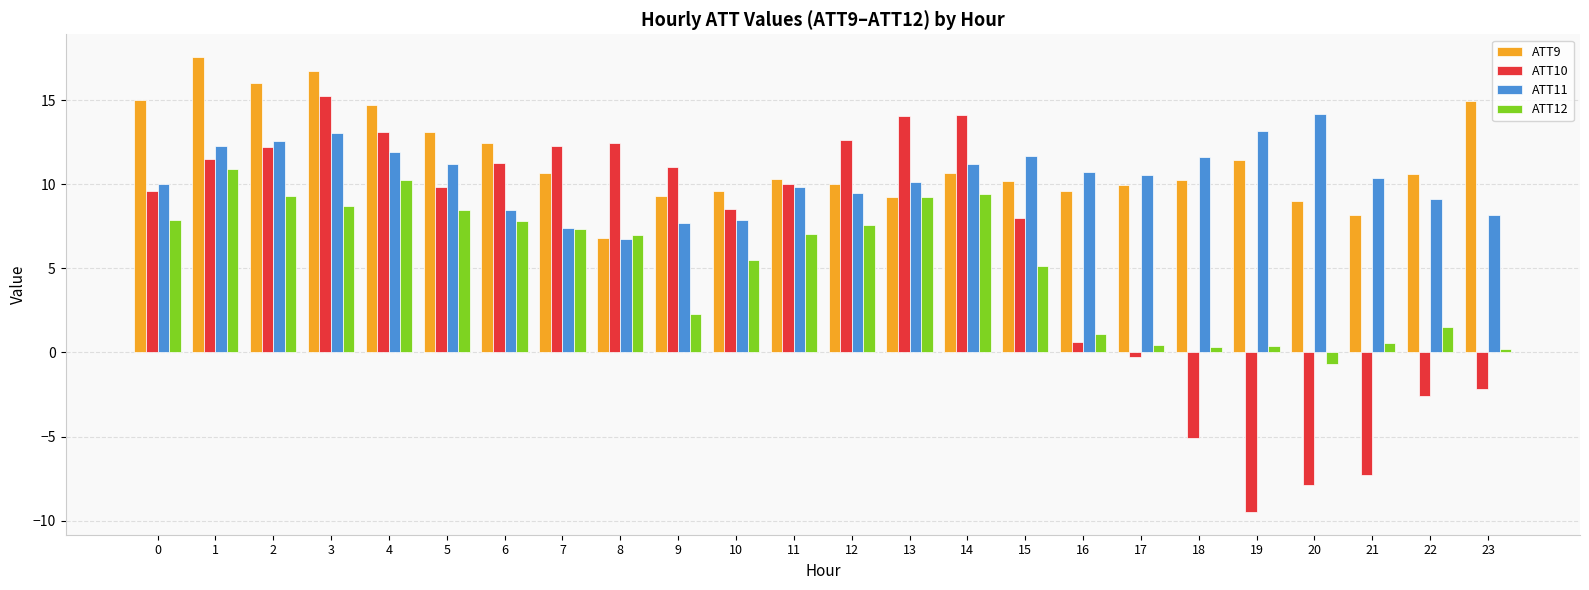

What is the difference between the maximum and minimum values in the ATT9 series?

10.7